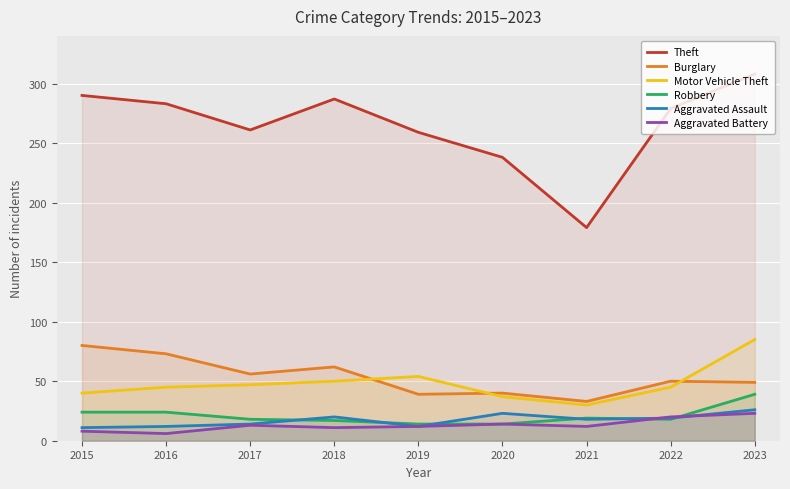

Rank the series at 2017 from highest to lowest value.

Theft, Burglary, Motor Vehicle Theft, Robbery, Aggravated Assault, Aggravated Battery